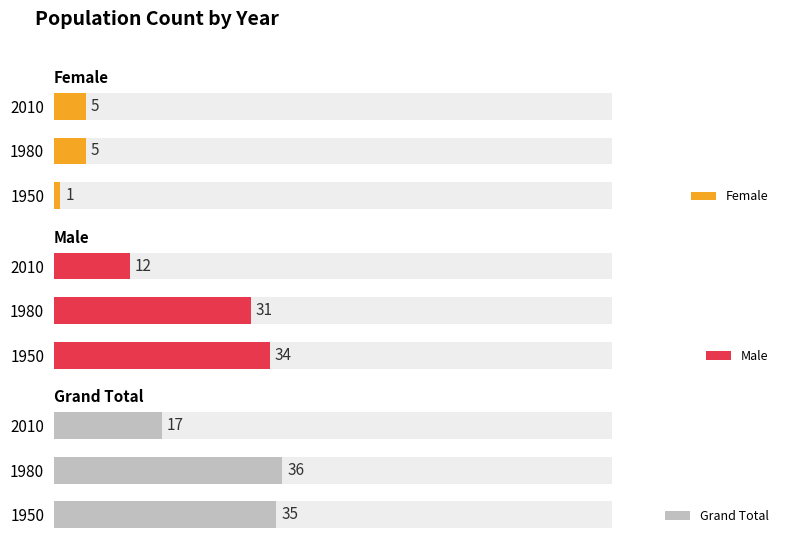

How many data points in Grand Total are less than 35?

1